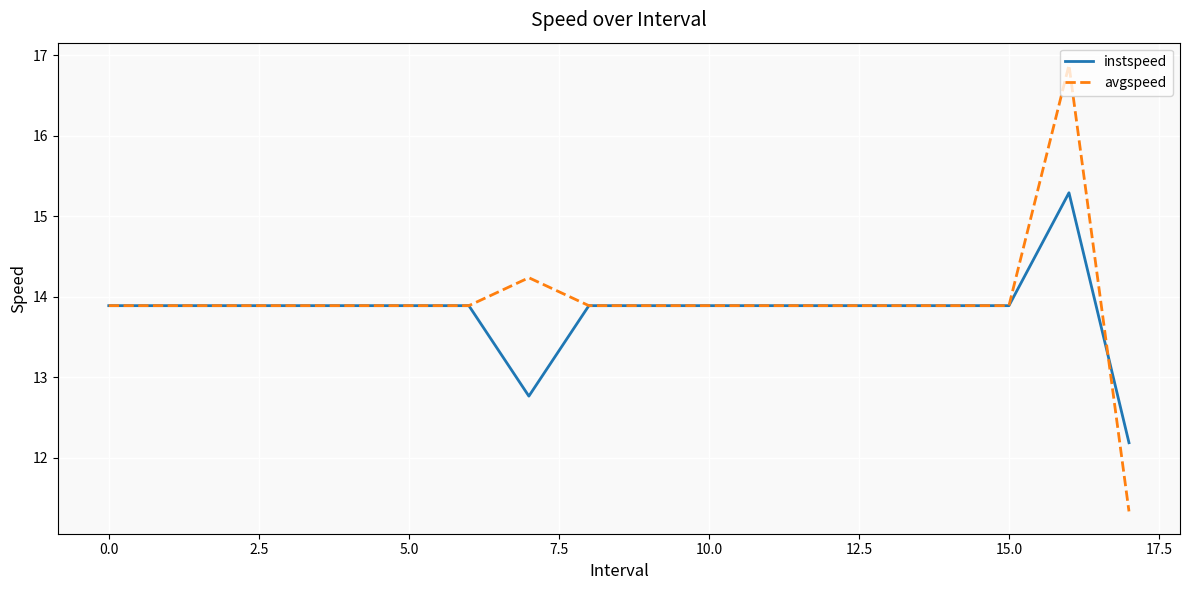

Which series has the widest spread of values?

avgspeed